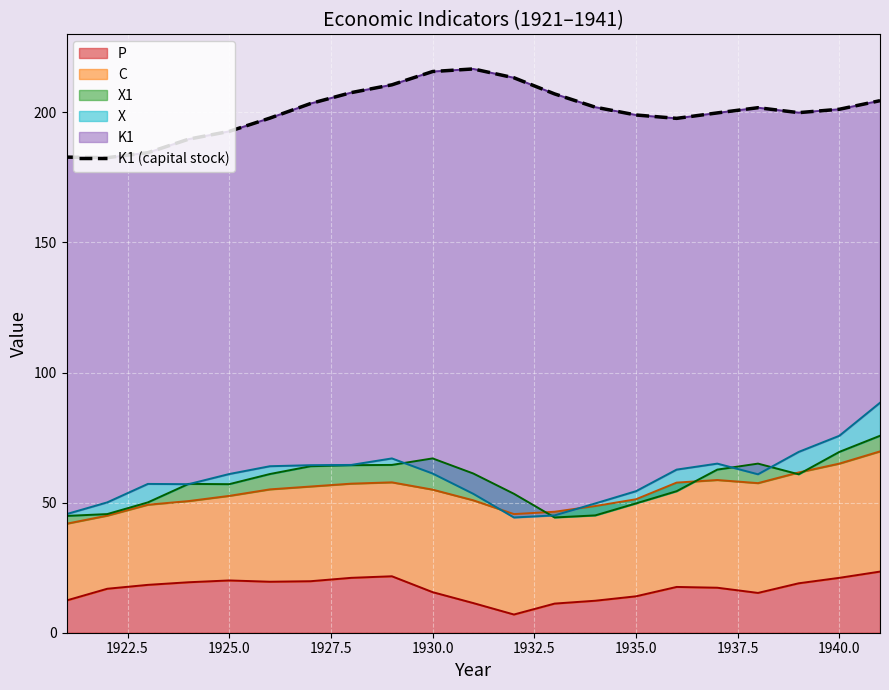

The P series shows 20.1 at 1925.0. True or false?

True